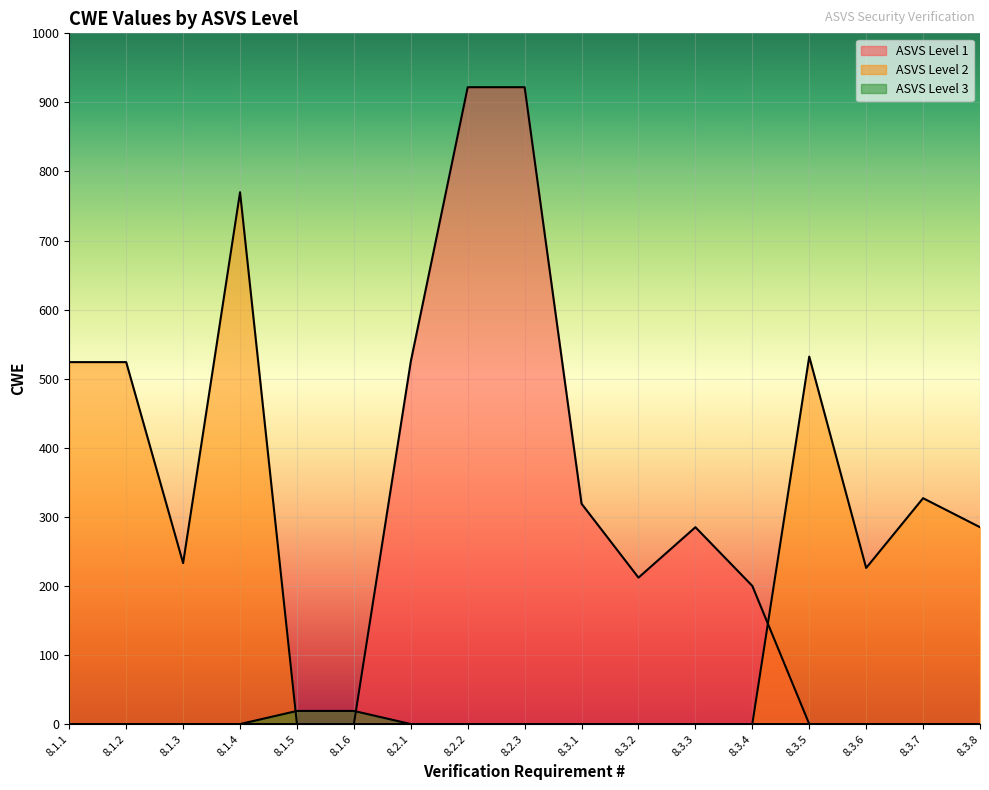

What is the difference between the maximum and second lowest values?

903